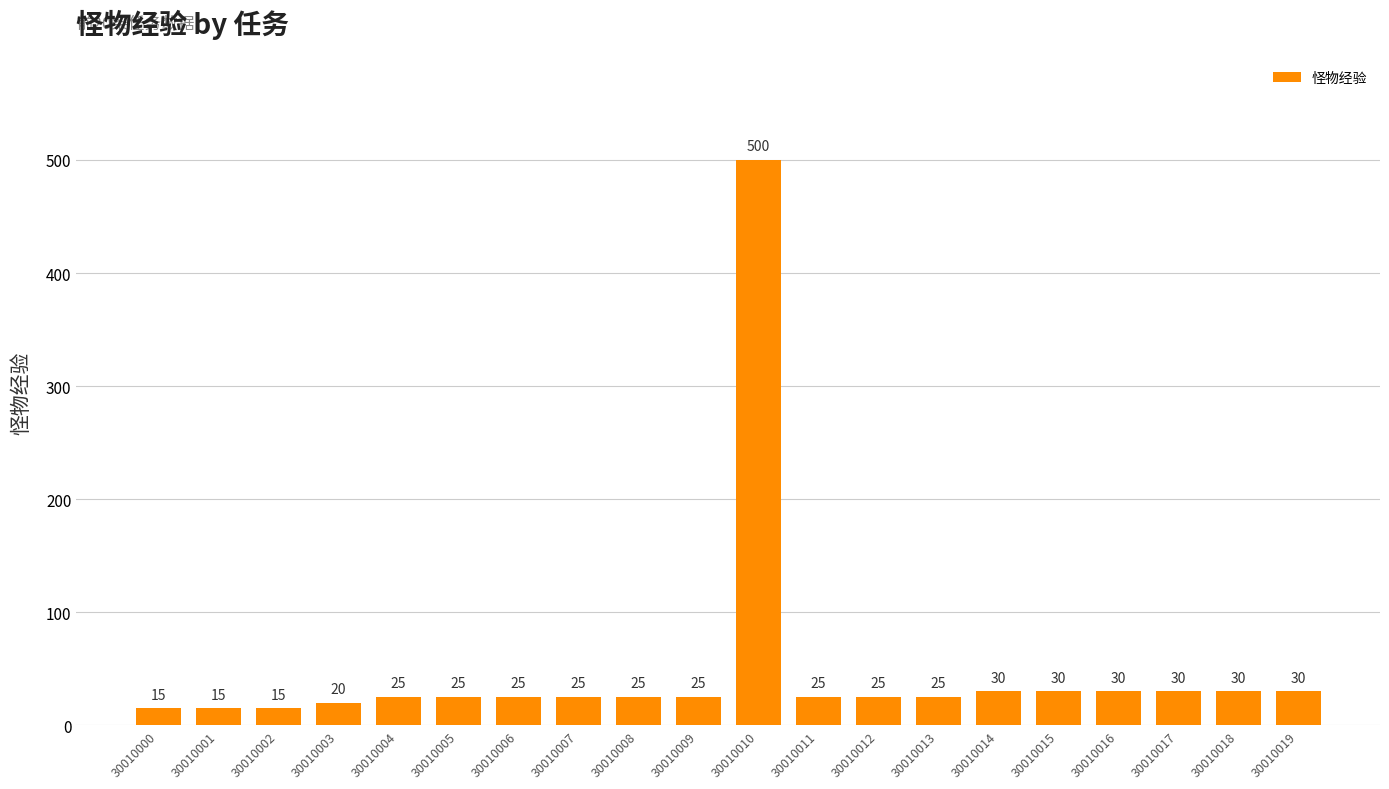

What is the ratio of the value at 30010014 to the value at 30010017?

1.0